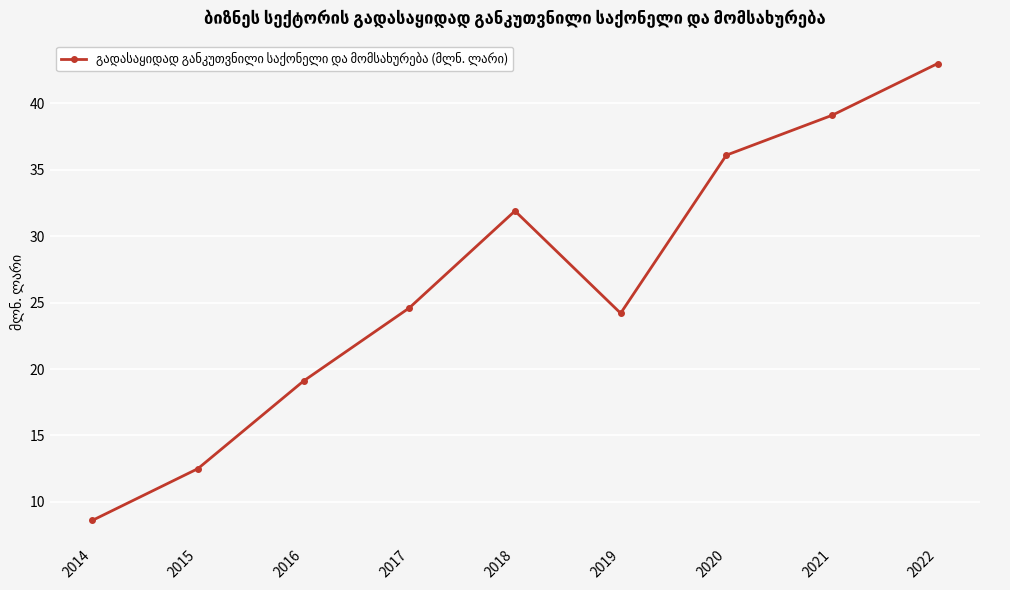

Does the chart have visible grid lines?

Yes